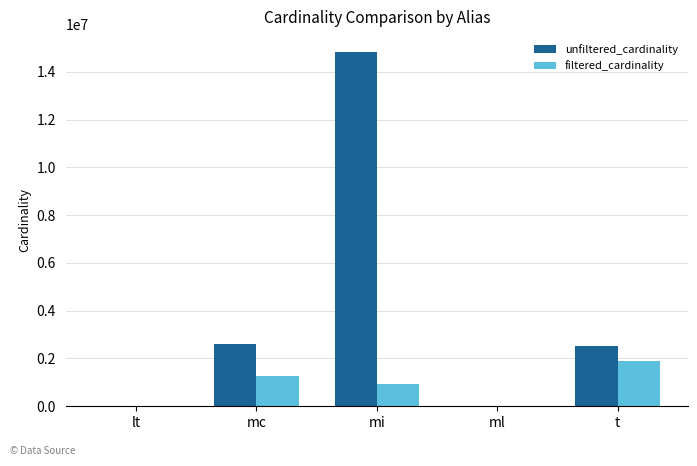

Between mi and t, which series saw the biggest shift?

unfiltered_cardinality